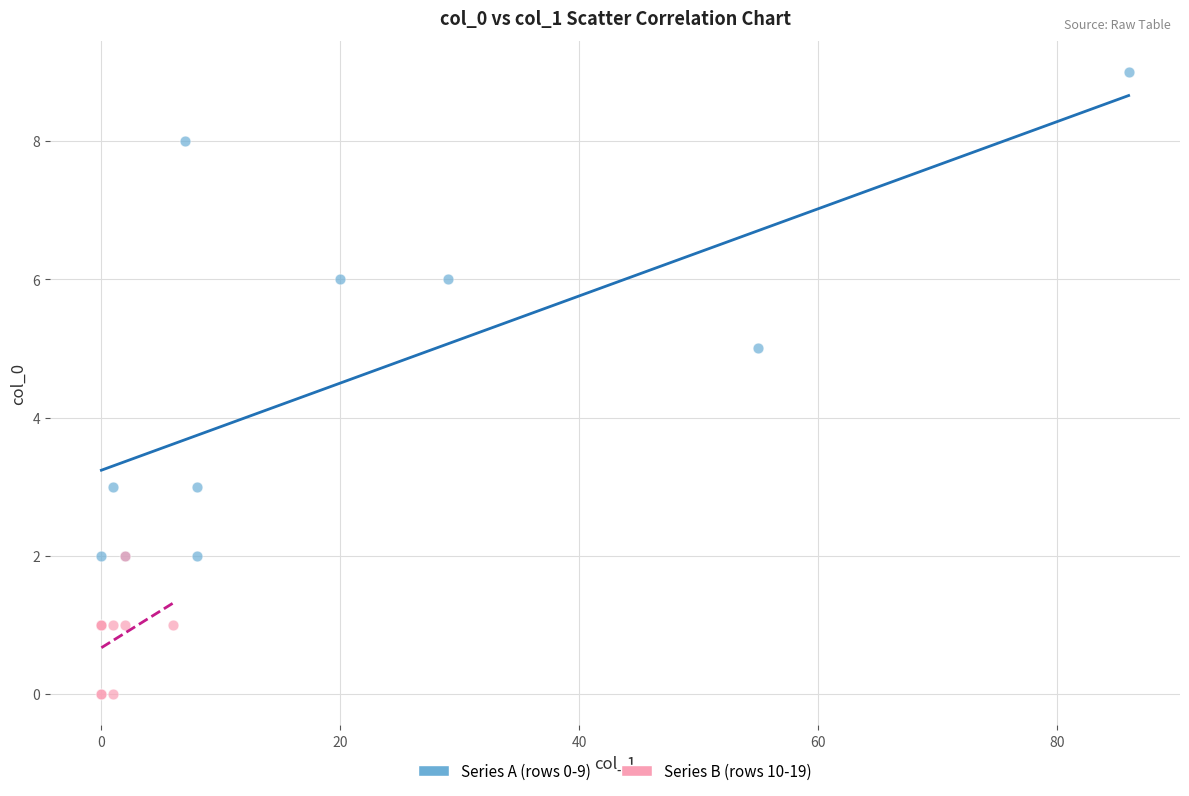

Which series contains the lowest Y value?

Series B (rows 10-19)